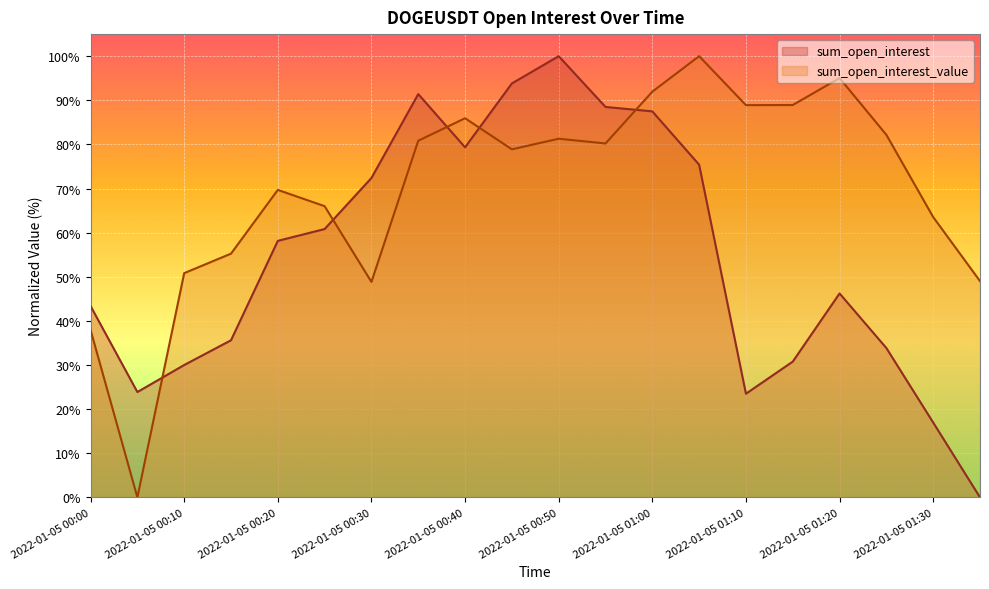

Which series has the largest range (max minus min)?

sum_open_interest